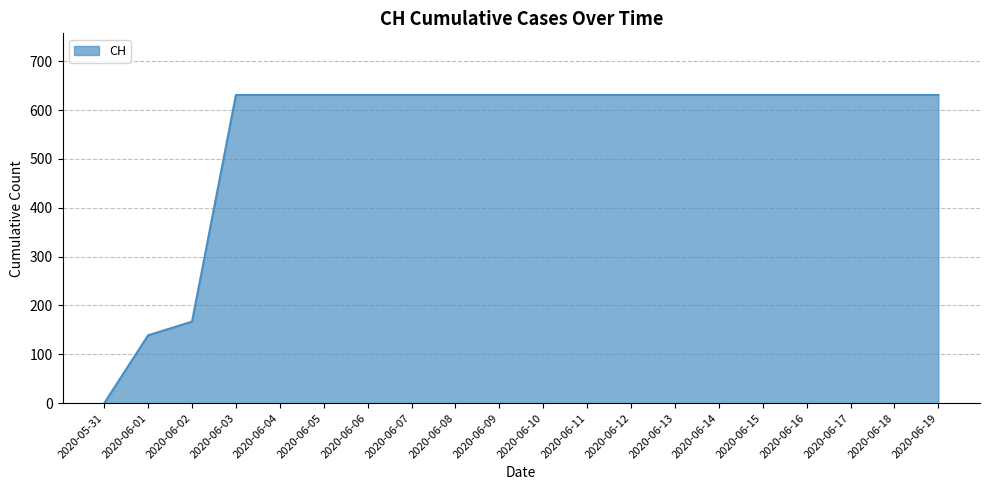

Reading left to right, what are all the values shown in this chart?

2020-05-31=0	2020-06-01=139	2020-06-02=167	2020-06-03=631	2020-06-04=631	2020-06-05=631	2020-06-06=631	2020-06-07=631	2020-06-08=631	2020-06-09=631	2020-06-10=631	2020-06-11=631	2020-06-12=631	2020-06-13=631	2020-06-14=631	2020-06-15=631	2020-06-16=631	2020-06-17=631	2020-06-18=631	2020-06-19=631